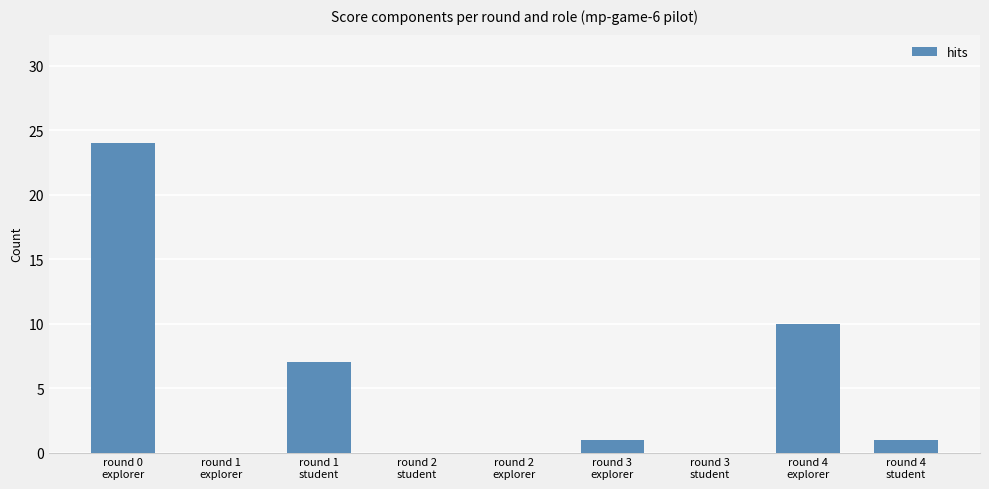

What is the greatest value displayed?

24